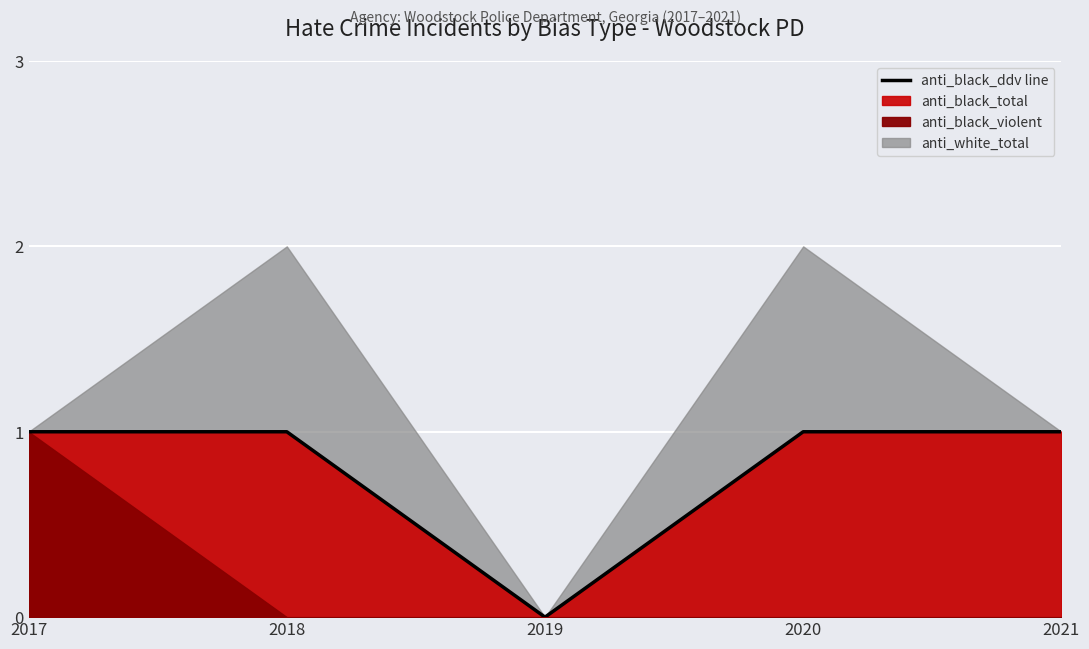

What is the change in value from 2019 to 2020?

+1